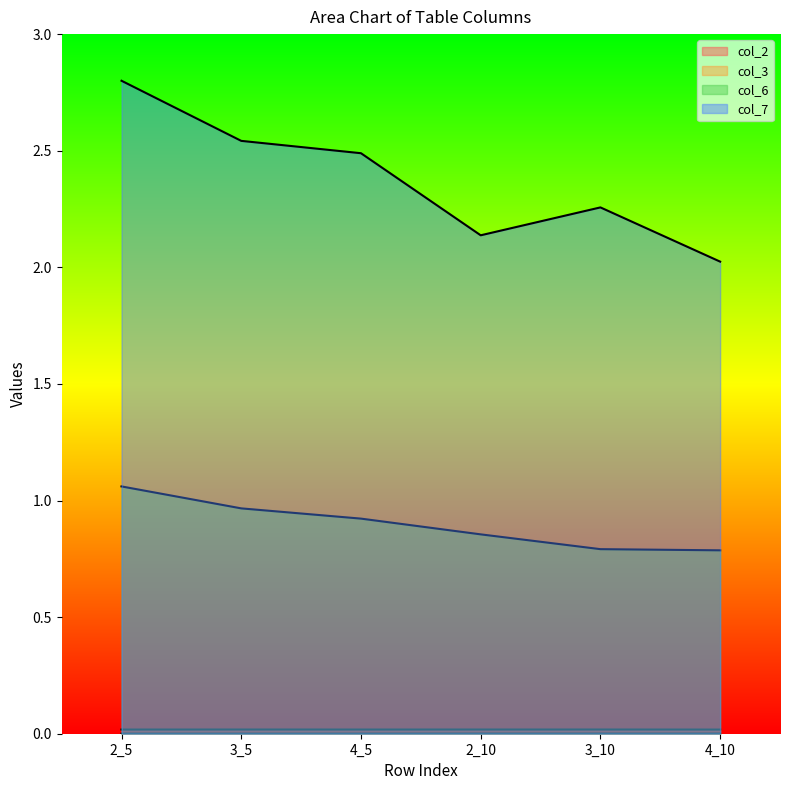

What is the spread (max minus min) of values at 4_5?

2.5